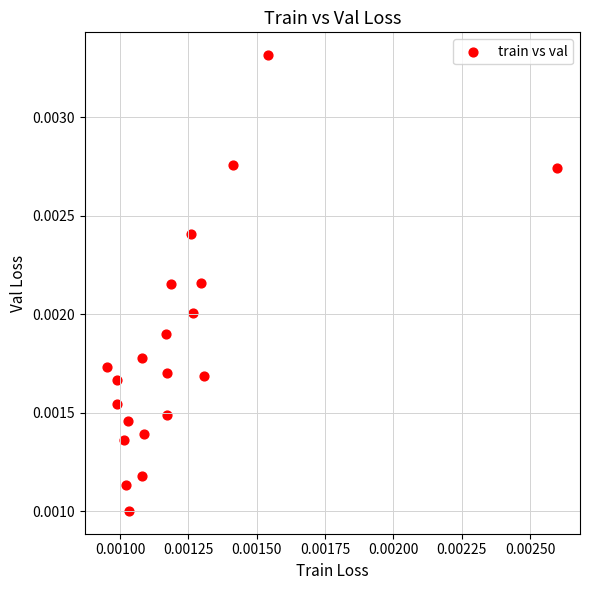

How many data points are displayed?

21